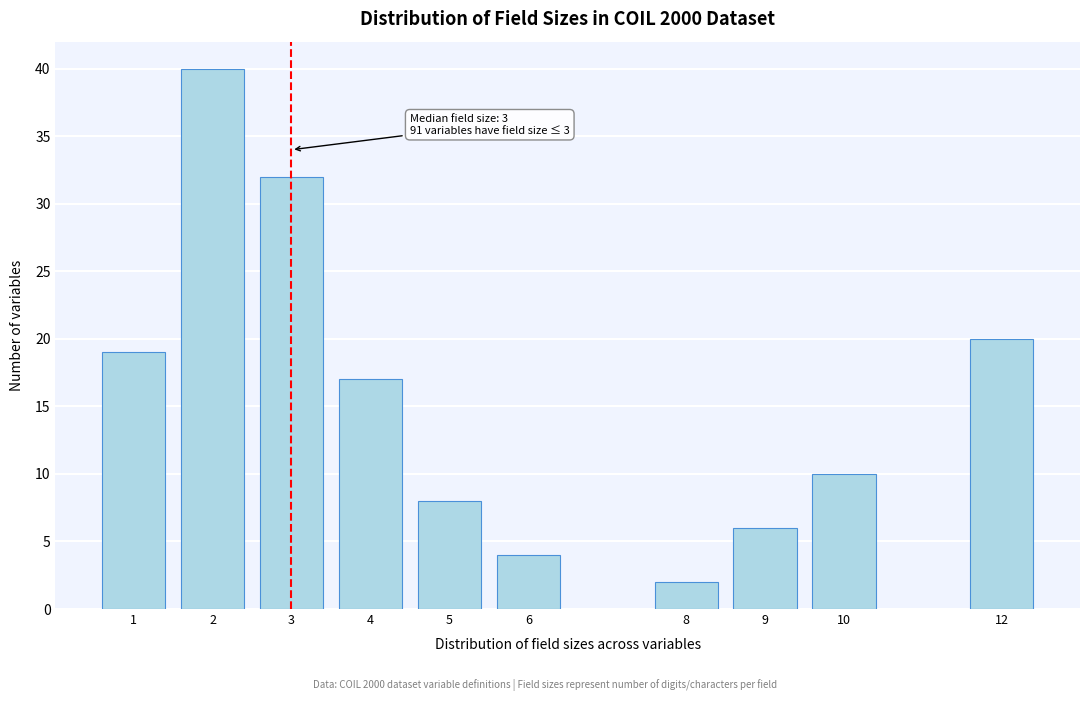

Reading right to left, what are all the values shown in this chart?

12=20	10=10	9=6	8=2	6=4	5=8	4=17	3=32	2=40	1=19